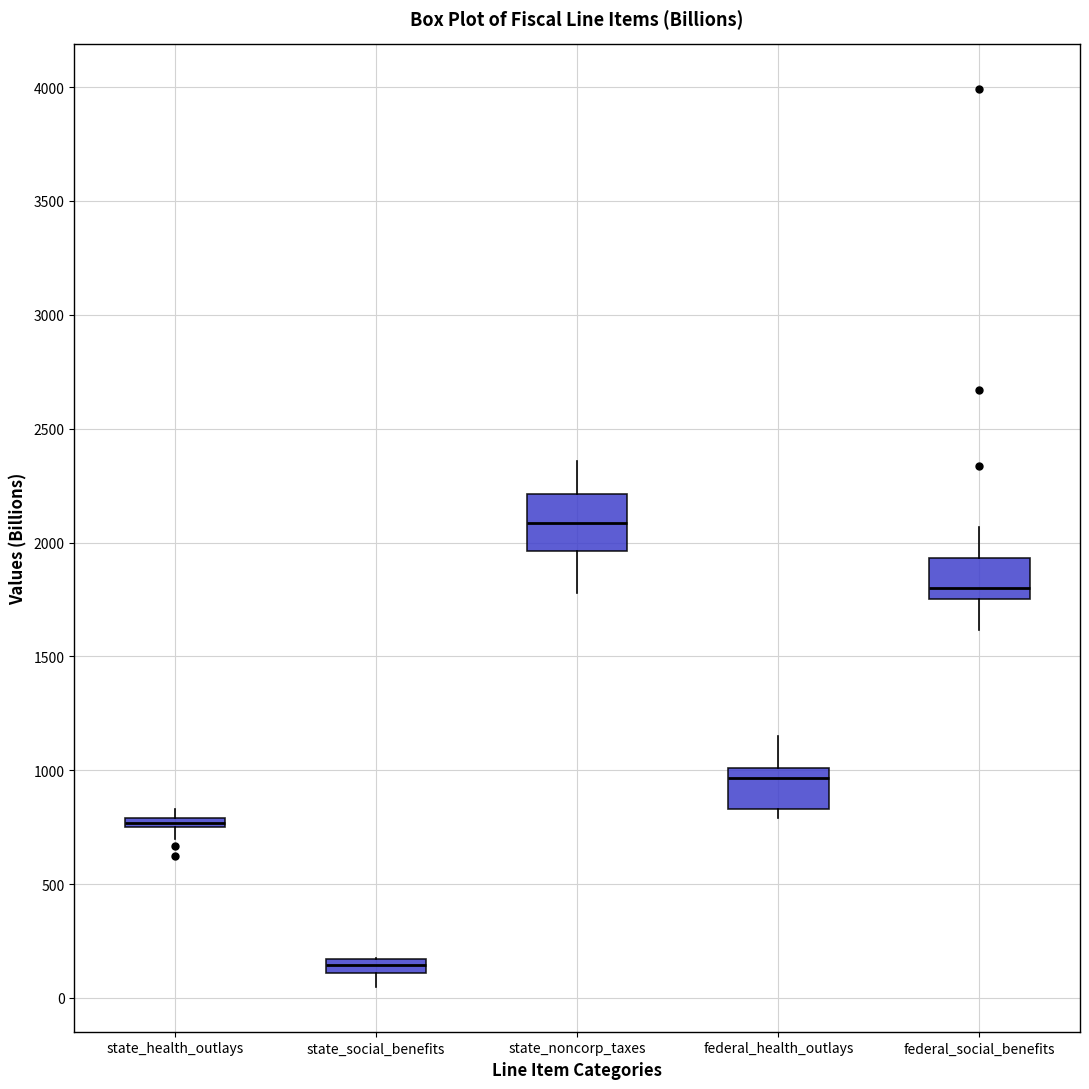

Which box has the lowest median line?

state_social_benefits